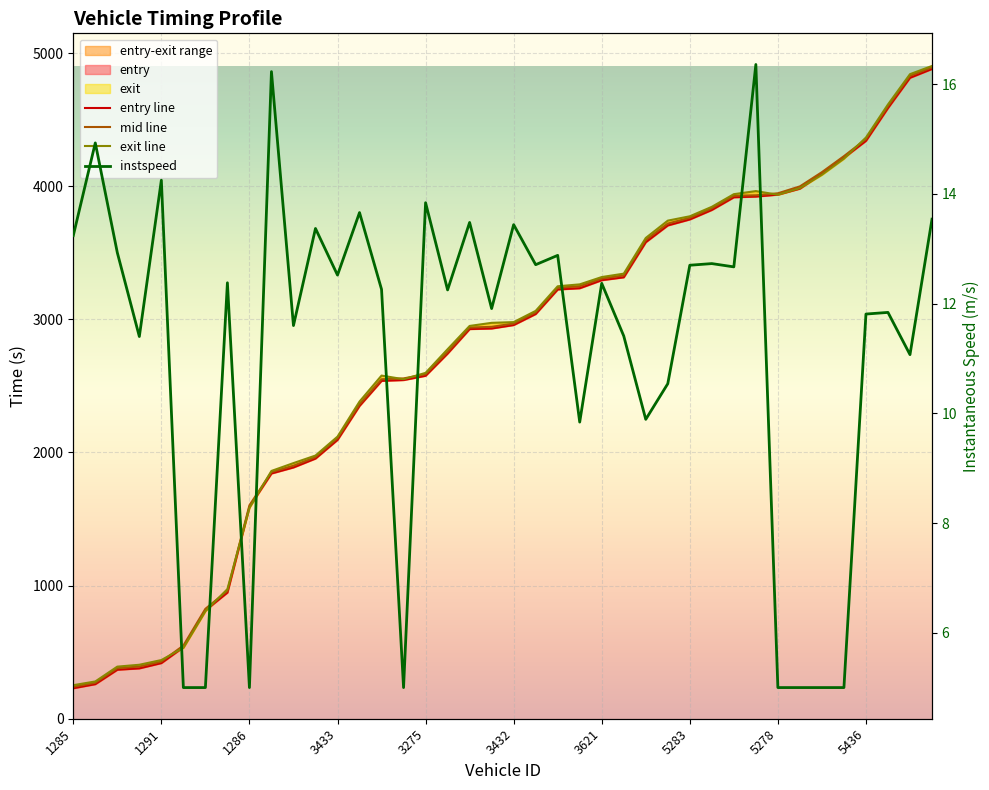

Count the number of categories in the chart.

40